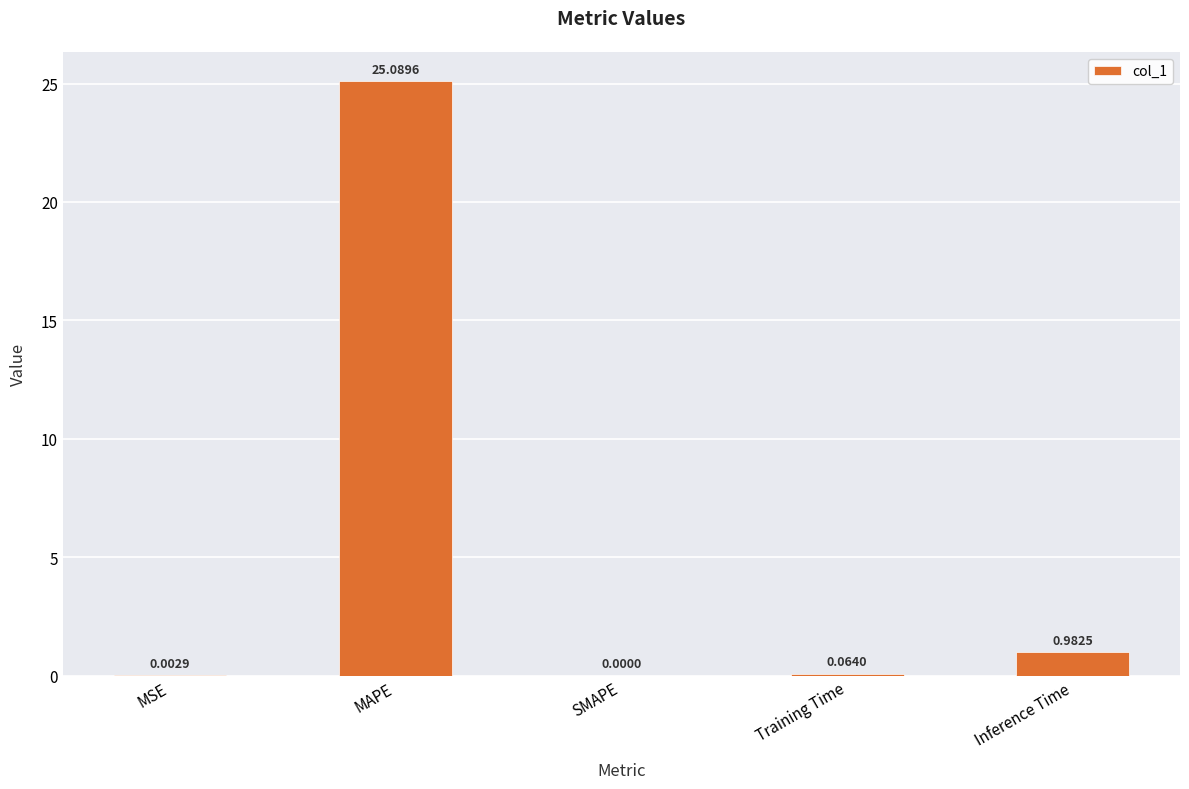

Between MSE and Inference Time, which is larger?

Inference Time